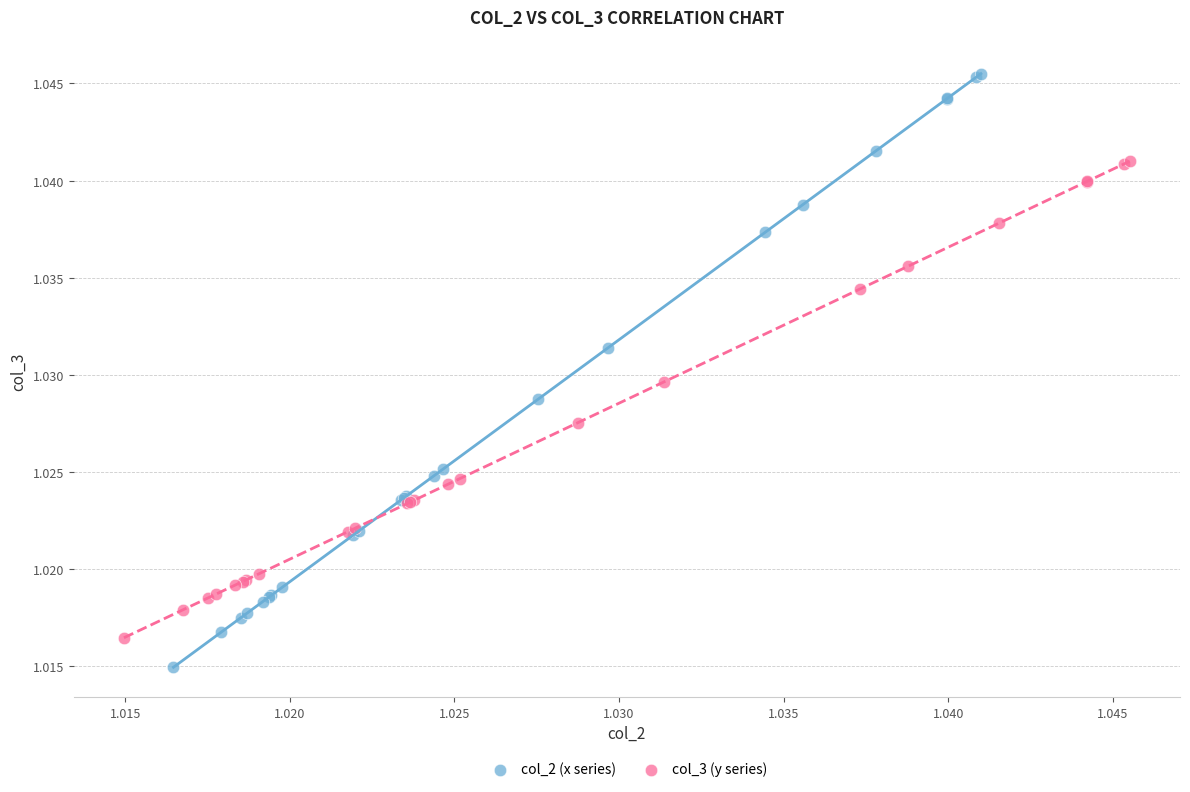

Which series has the largest Y range (max minus min)?

col_2 (x series)